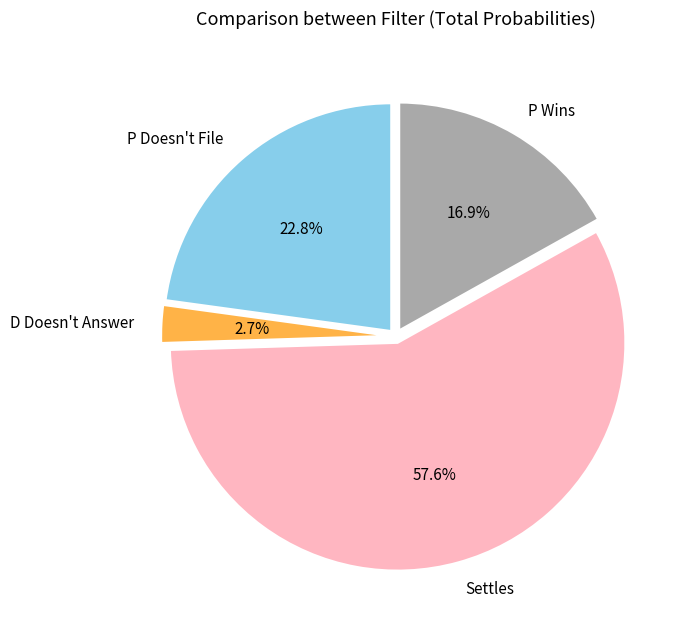

Which category has the biggest portion of the pie?

Settles